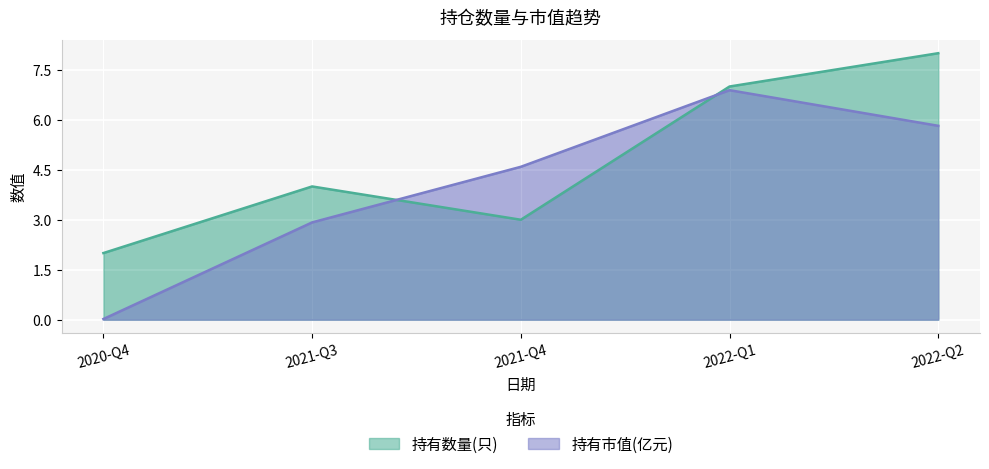

Reading left to right, extract all data points from this chart.

持有数量(只): 2.0	4.0	3.0	7.0	8.0
持有市值(亿元): 0.0	2.9	4.6	6.9	5.8